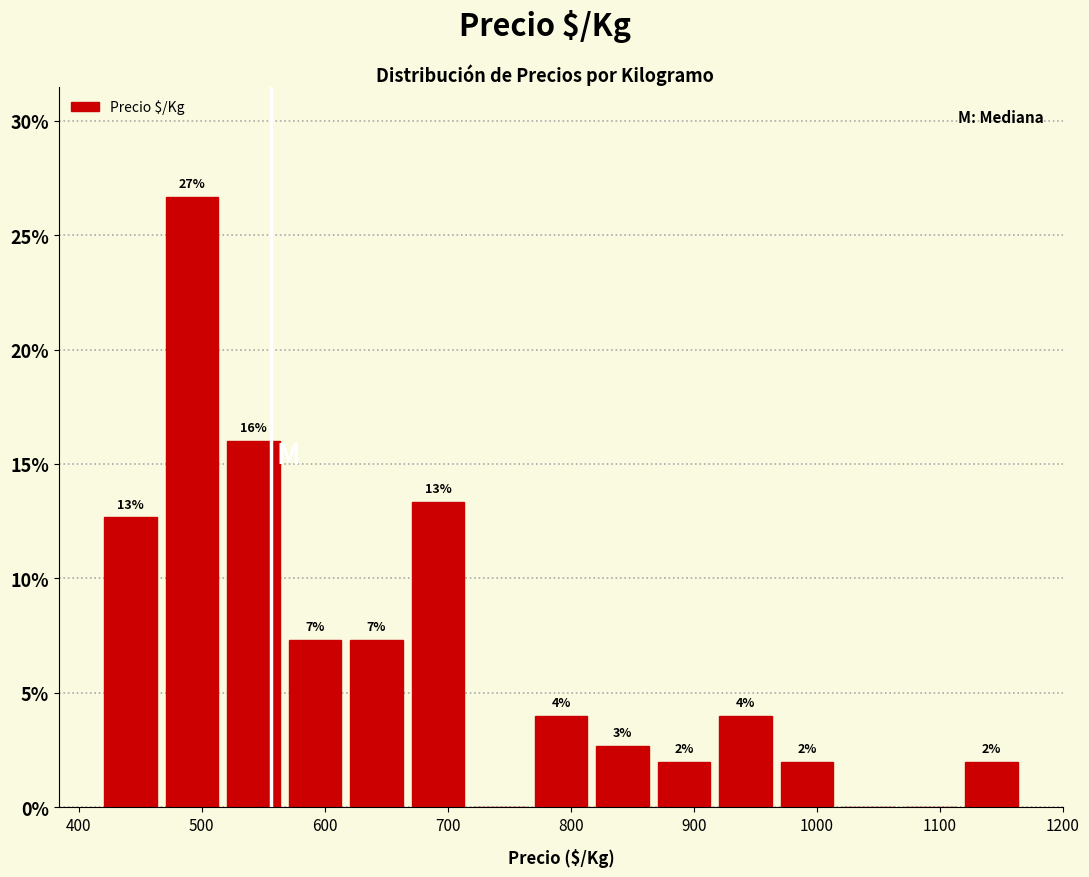

Over which range of the x-axis is the bar tallest?

467 to 517